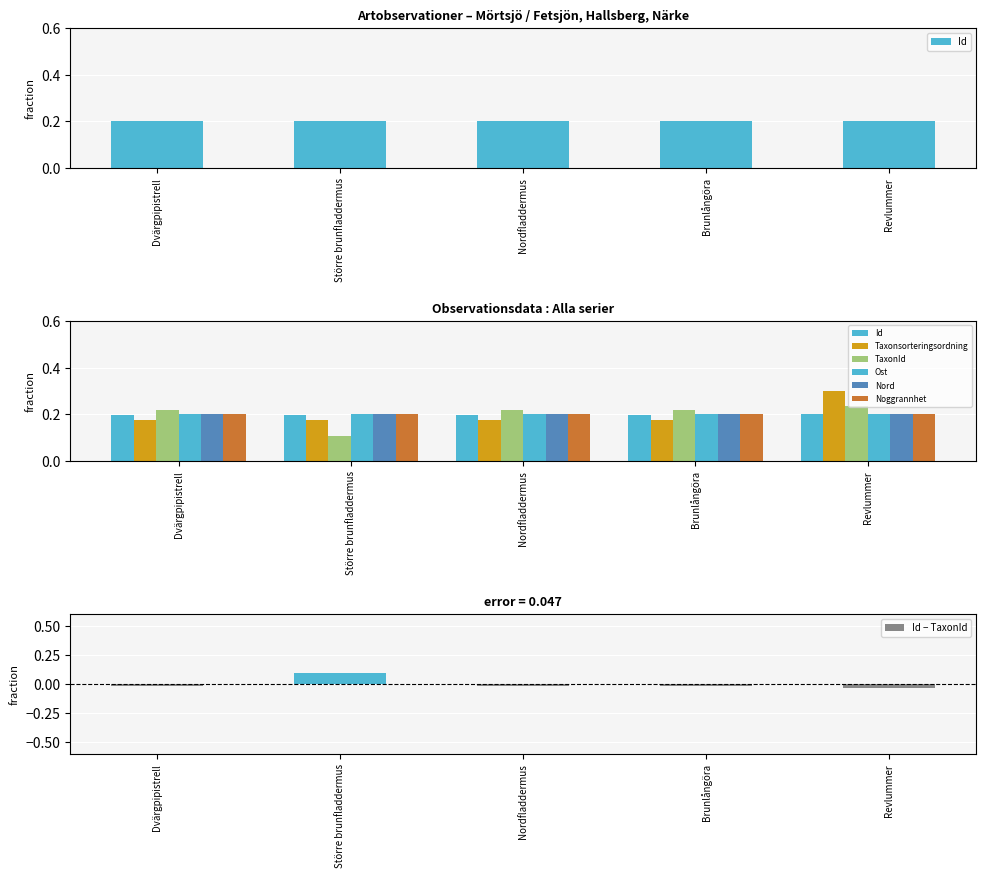

The Nord series shows 0.2 at Dvärgpipistrell. True or false?

True